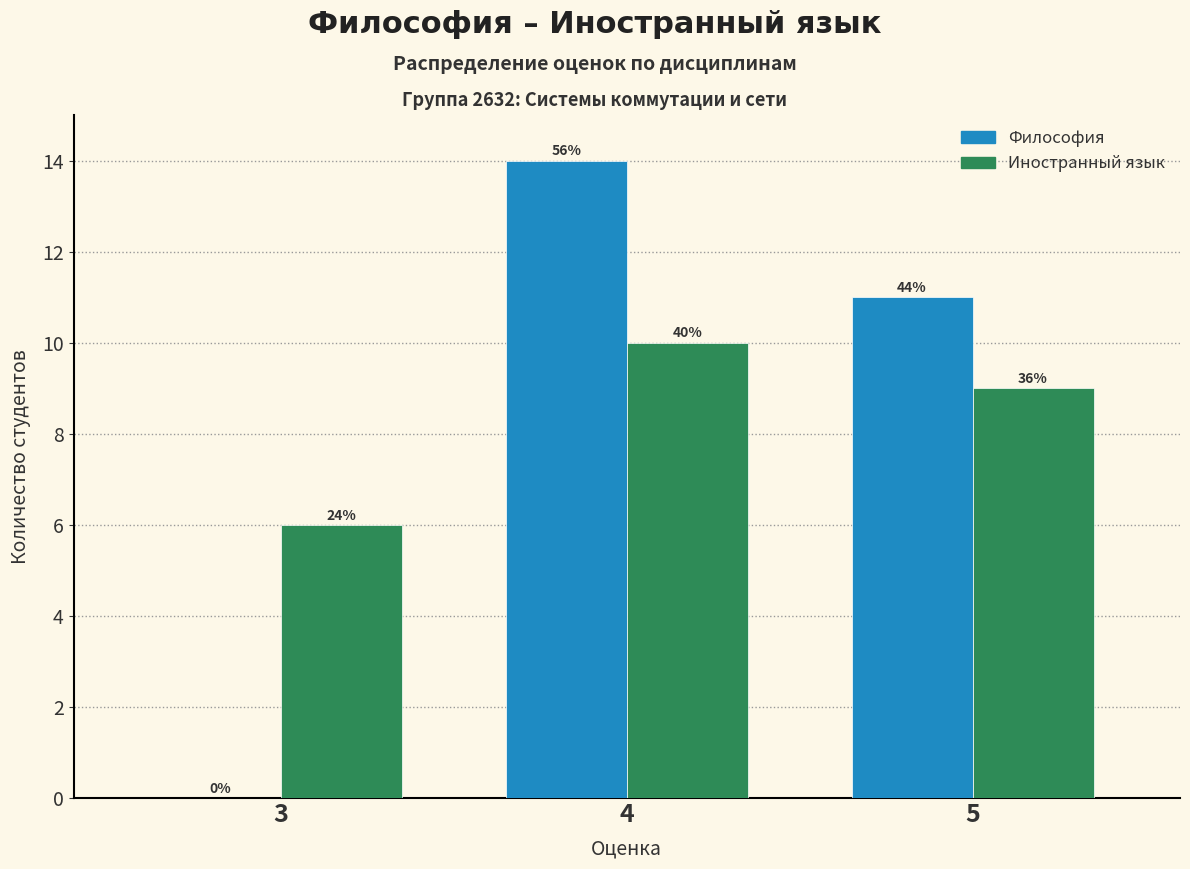

Are the bars grouped side by side (vs. stacked)?

Yes